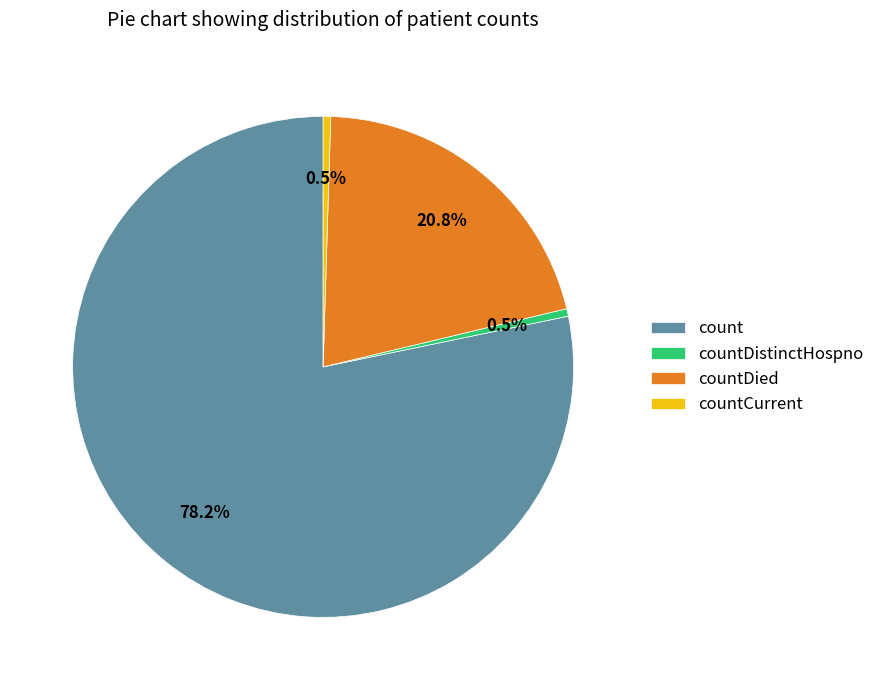

What percentage is NOT represented by countDied?

79.2%